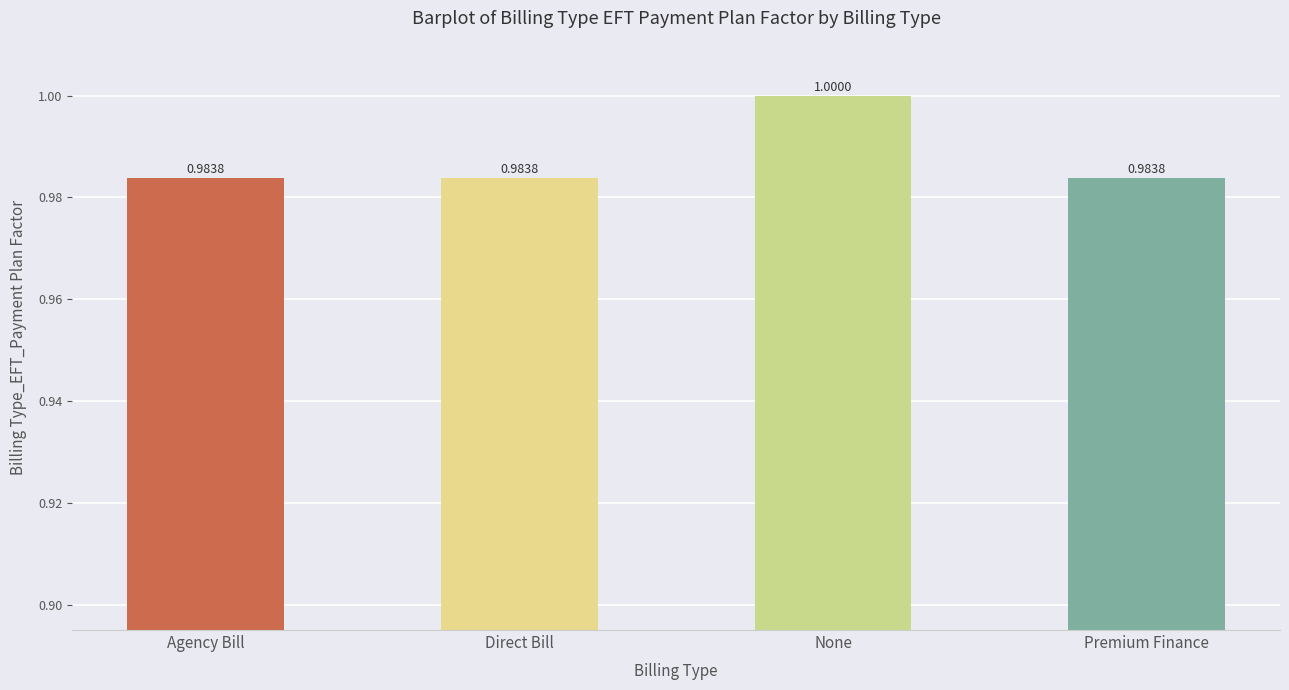

What is the maximum value shown in the chart?

1.0